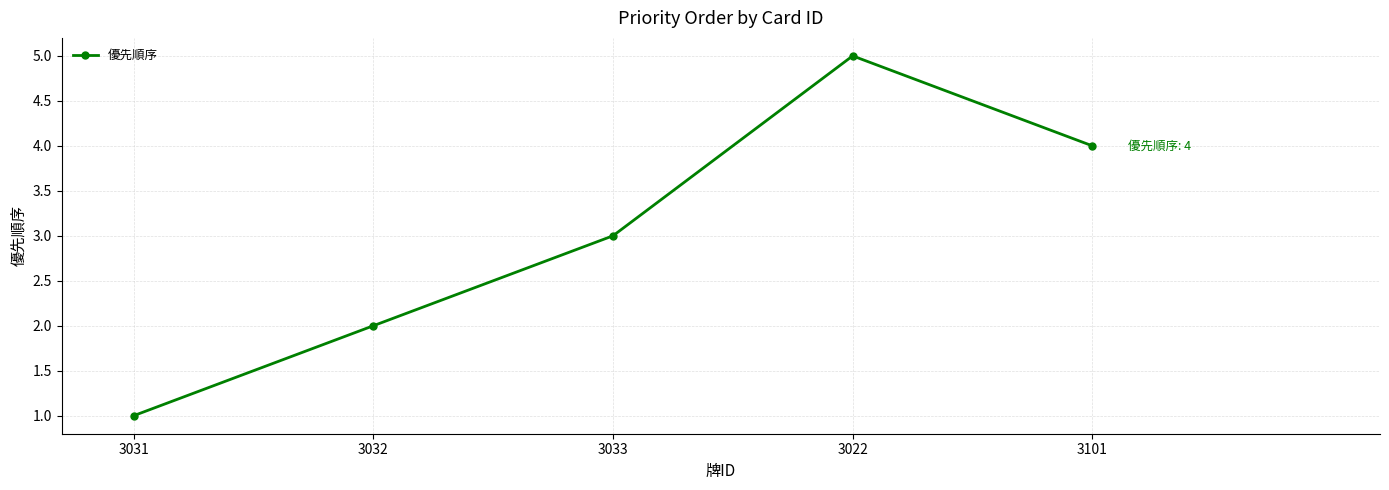

How many lines are shown in the chart?

1